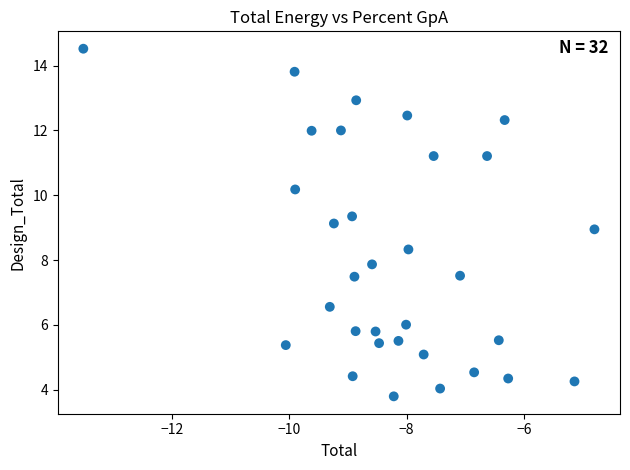

What is the range of X values (max minus min)?

8.7